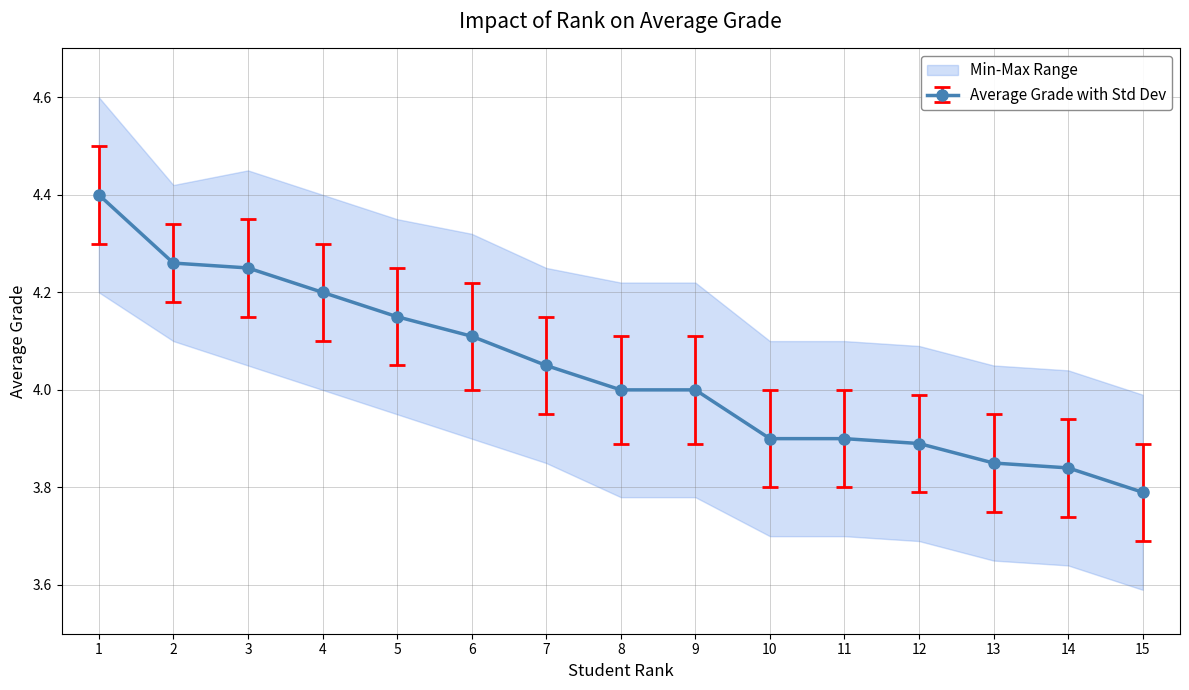

Is it true that the value at 14 is 2.5?

False